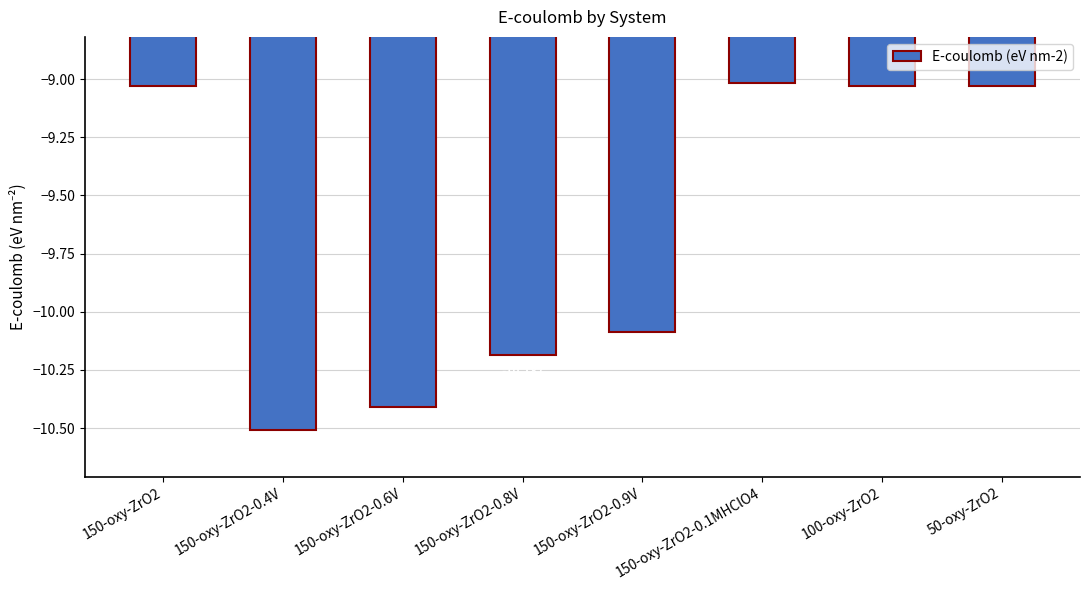

Reading right to left, what are all the values shown in this chart?

50-oxy-ZrO2=-9.0	100-oxy-ZrO2=-9.0	150-oxy-ZrO2-0.1MHClO4=-9.0	150-oxy-ZrO2-0.9V=-10.1	150-oxy-ZrO2-0.8V=-10.2	150-oxy-ZrO2-0.6V=-10.4	150-oxy-ZrO2-0.4V=-10.5	150-oxy-ZrO2=-9.0